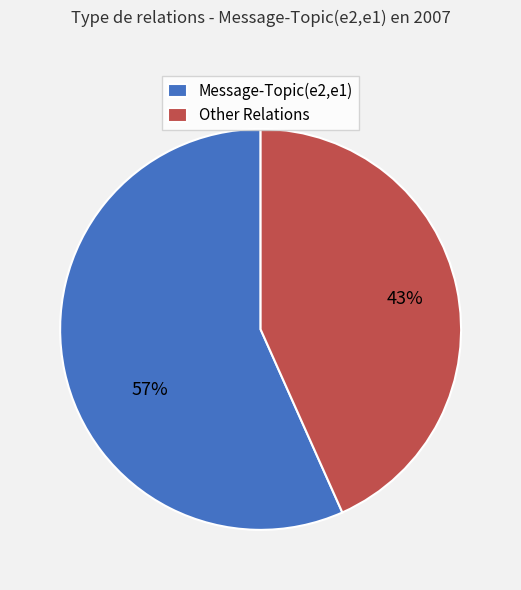

To the nearest percent, what is the average slice percentage?

50%